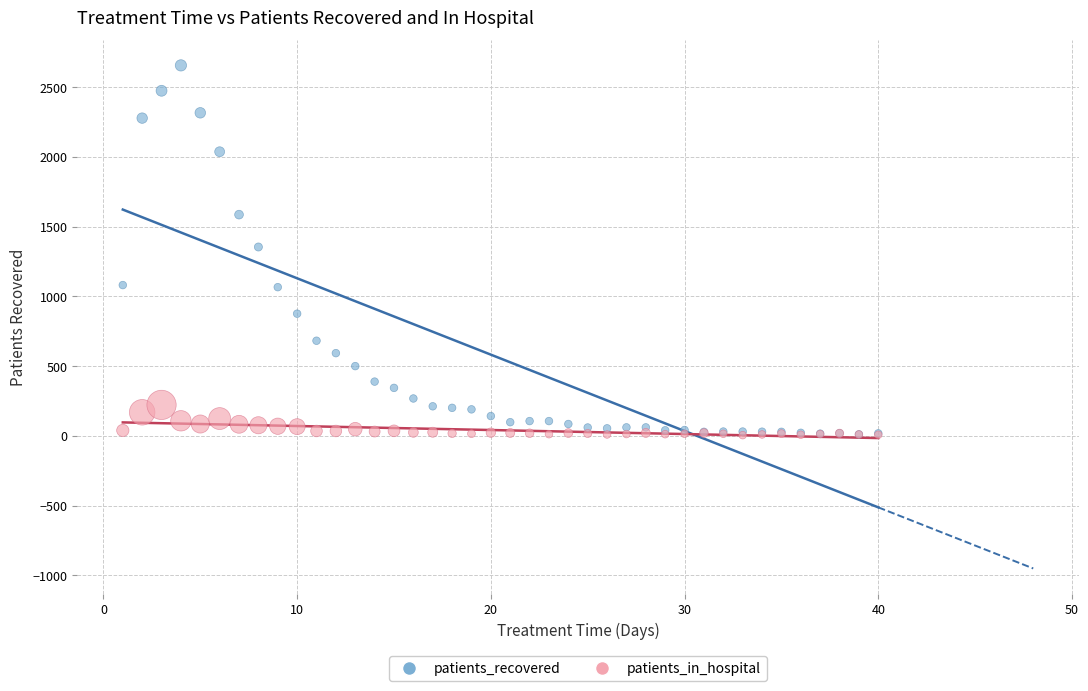

What are all the series names shown in the legend?

patients_recovered, patients_in_hospital